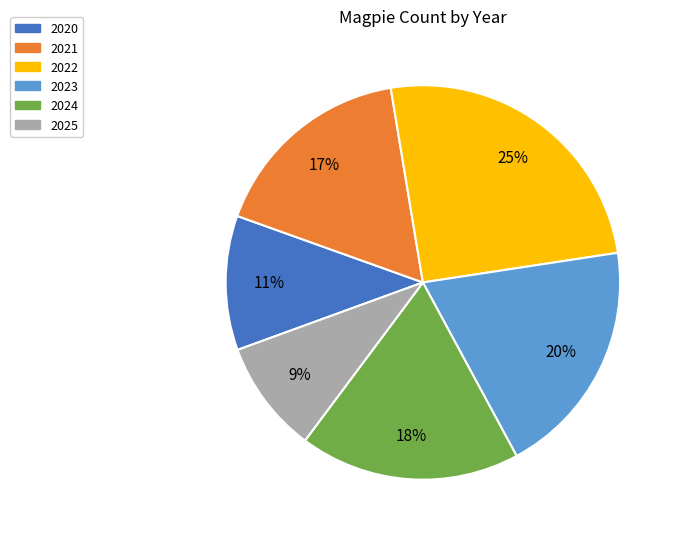

The 2022 slice represents 39% of the pie. True or false?

False